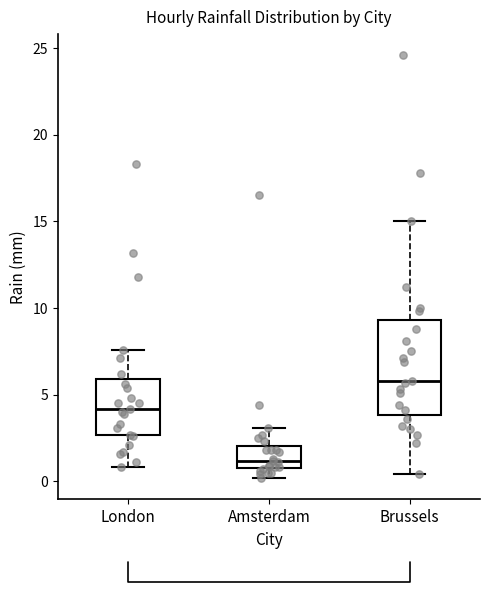

Where does the upper whisker of the box for London end on the y-axis? The values are not printed on the chart, so give them approximately, as read against the axis.

7.5